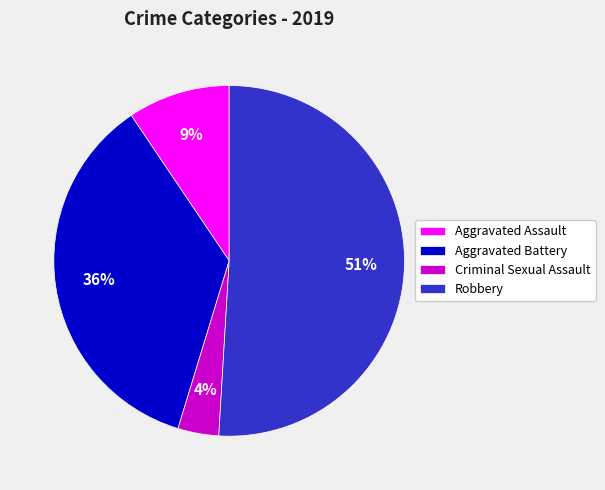

How many segments does this pie chart have?

4